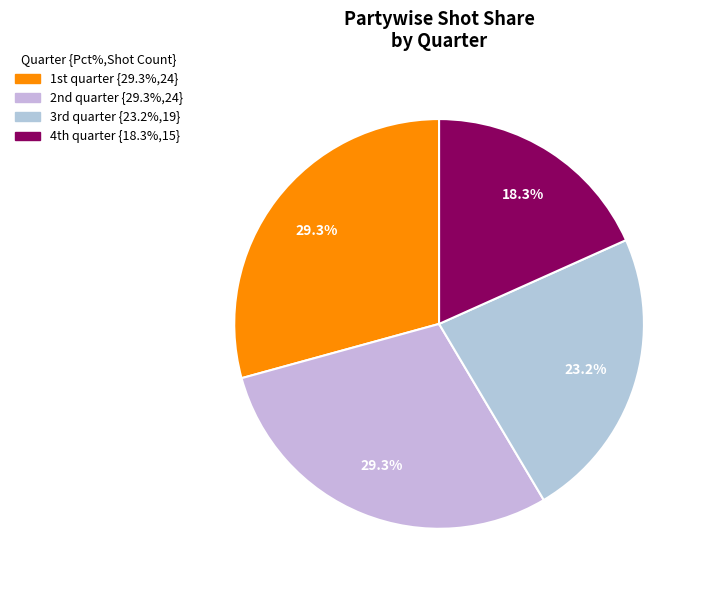

Which category has the smallest portion of the pie?

4th quarter